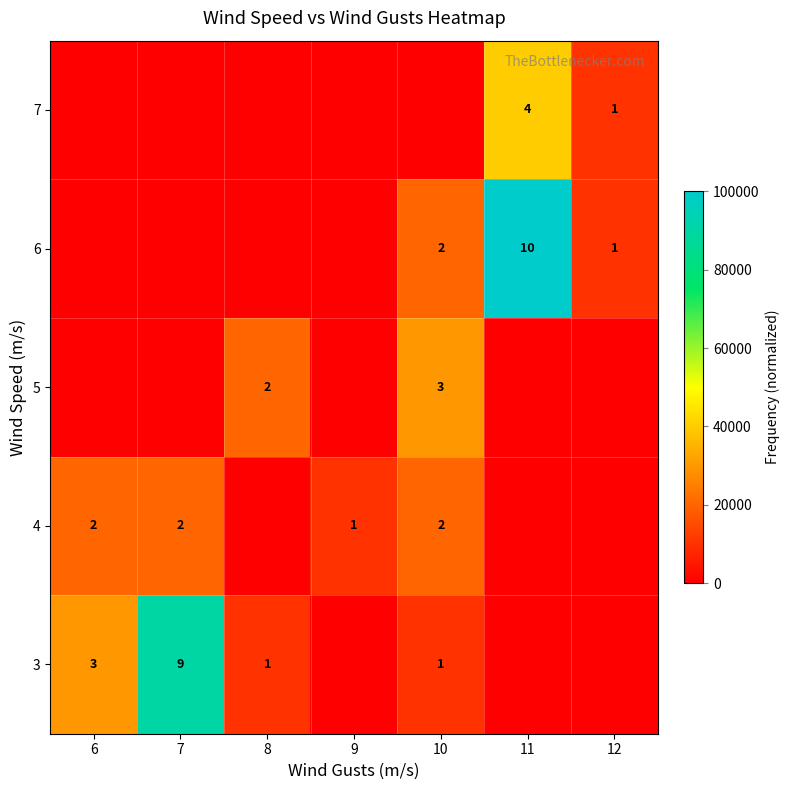

At which category does the chart reach its minimum across all series?

9